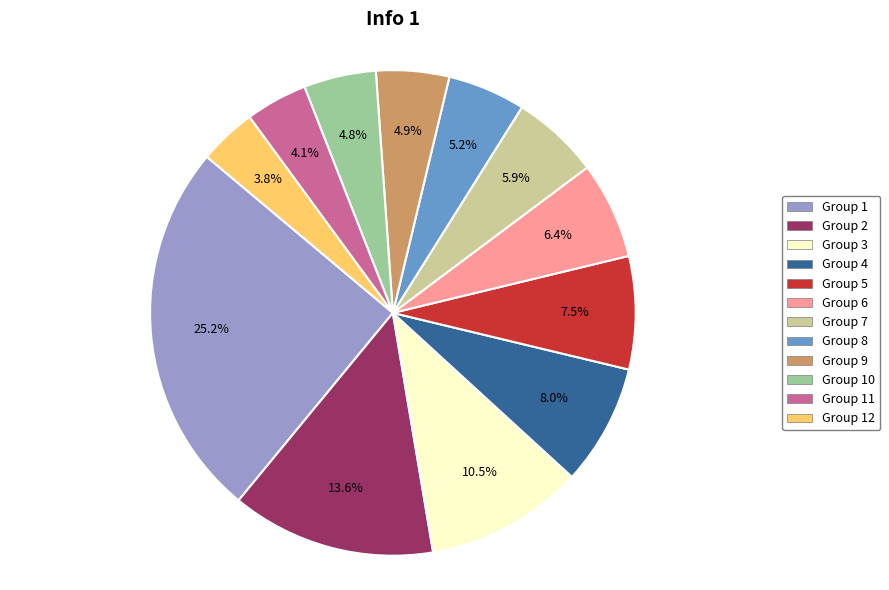

Does any single category account for the majority?

No